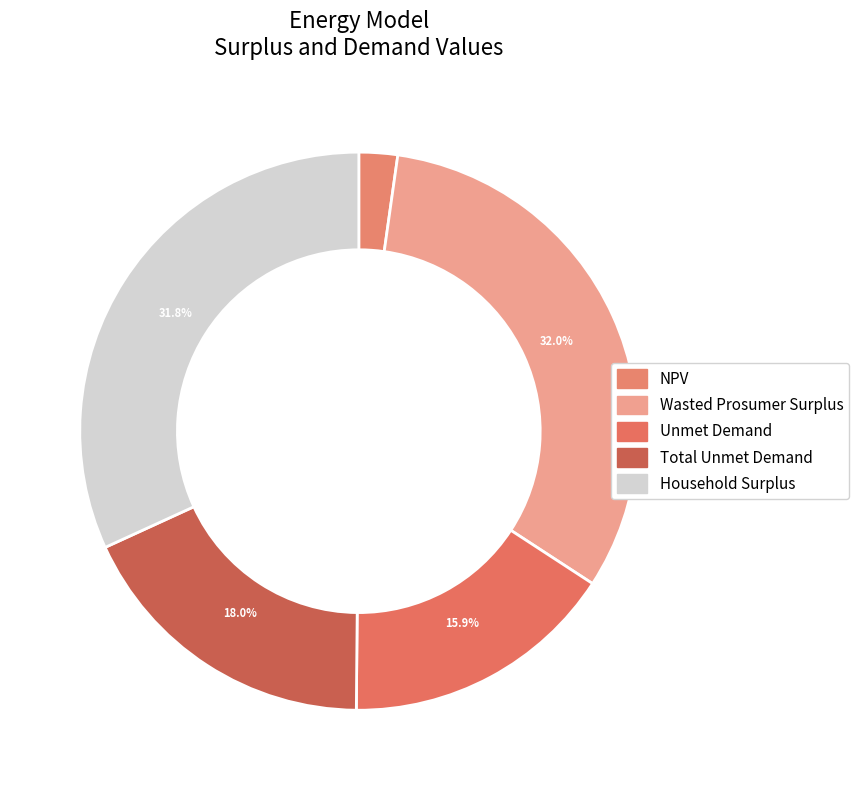

How much of the chart is everything except Unmet Demand?

84.1%